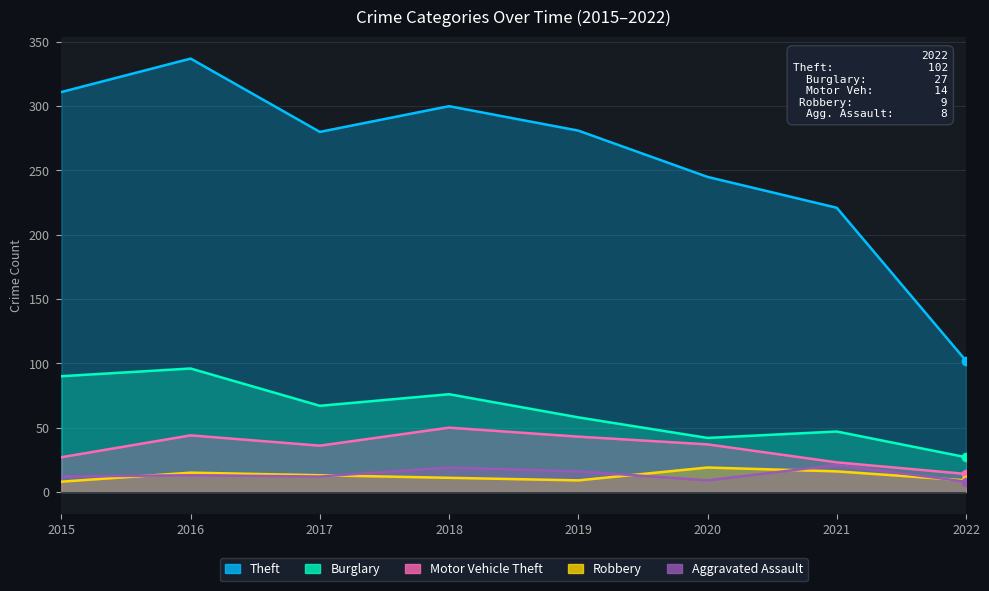

What are all the series names shown in the legend?

Theft, Burglary, Motor Vehicle Theft, Robbery, Aggravated Assault